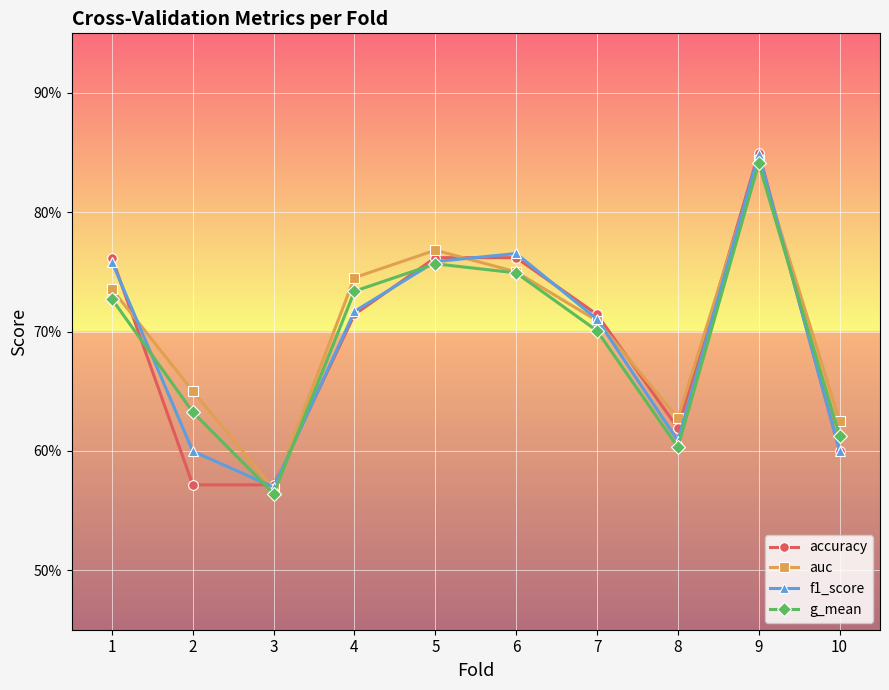

Which series changed the most between 5 and 10?

accuracy